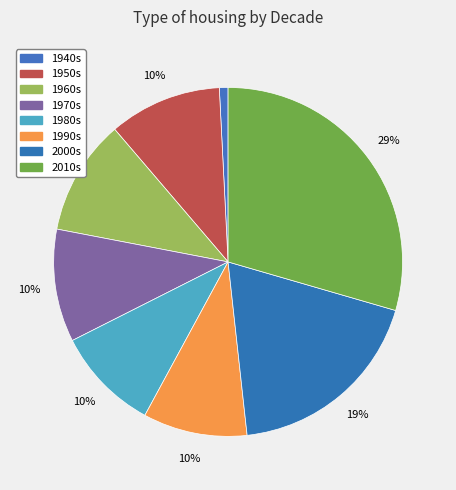

What percentage is the 1970s slice, to the nearest percent?

10%